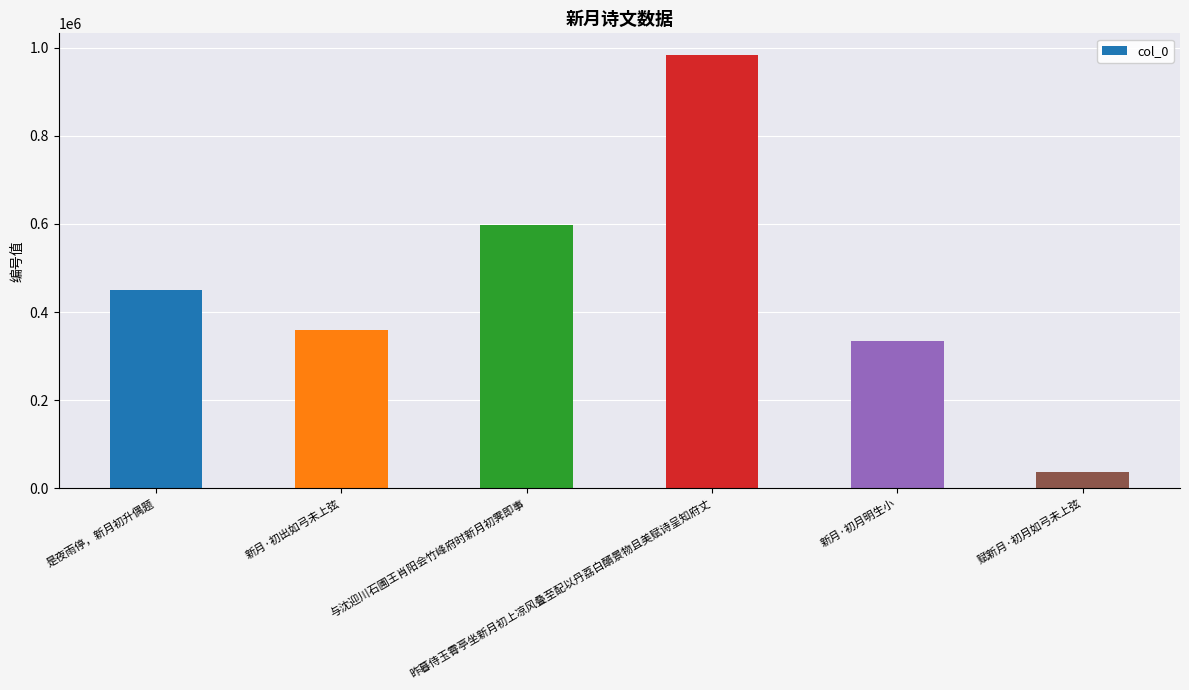

The chart shows a value of 983454 at 昨暮侍玉霄亭坐新月初上凉风叠至配以丹荔白醑景物且美赋诗呈知府丈. True or false?

True